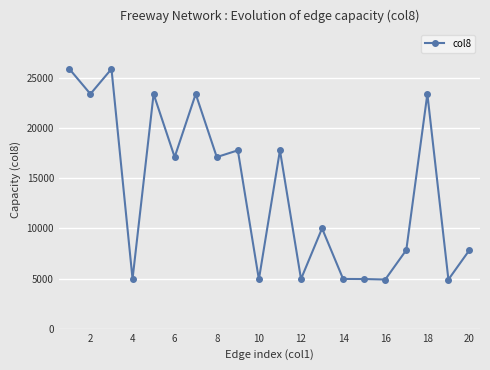

What is the maximum value shown in the chart?

25900.2